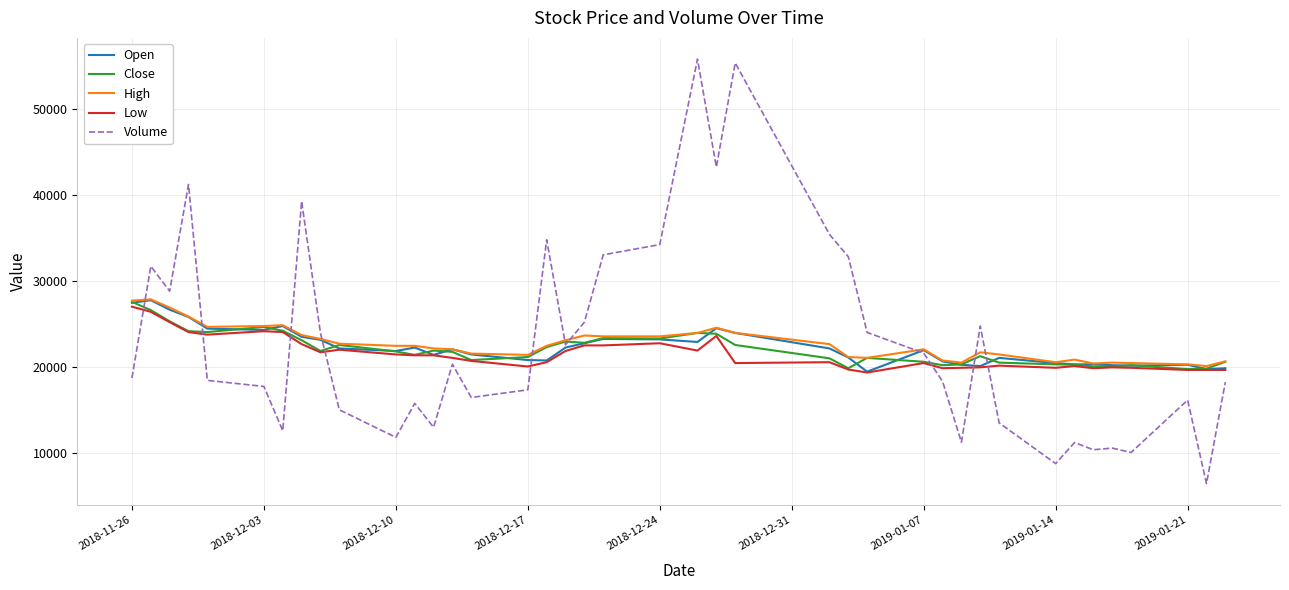

What are all the series names shown in the legend?

Open, Close, High, Low, Volume